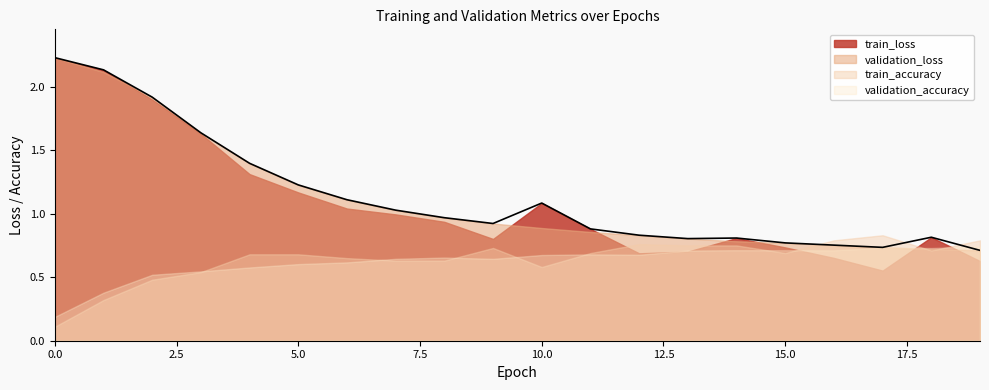

In validation_accuracy, how many points are higher than both neighbors (excluding endpoints)?

4